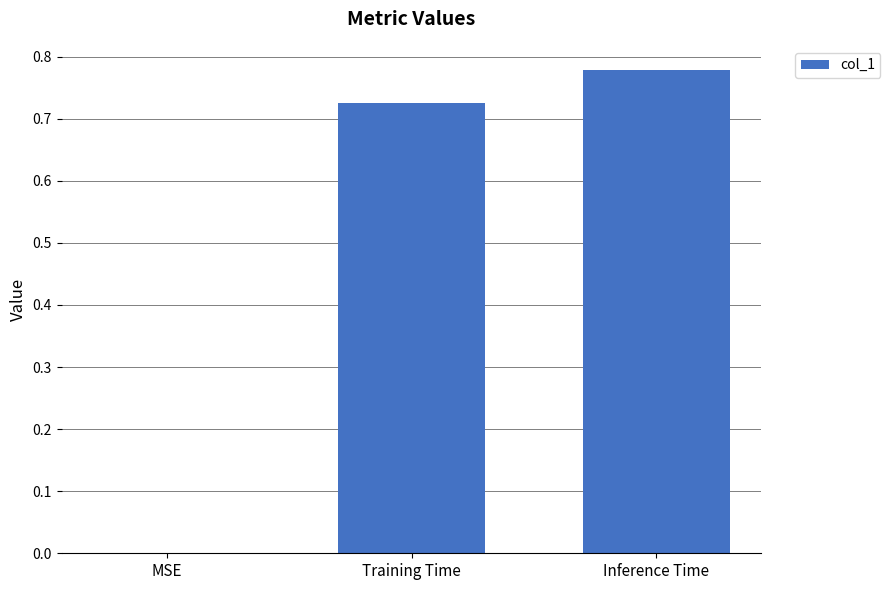

True or false: the data shows 1.1 at Inference Time.

False